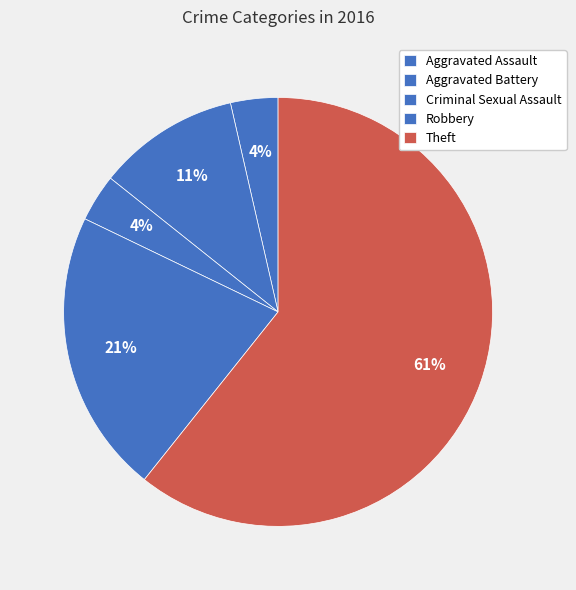

How many slices are in this pie chart?

5